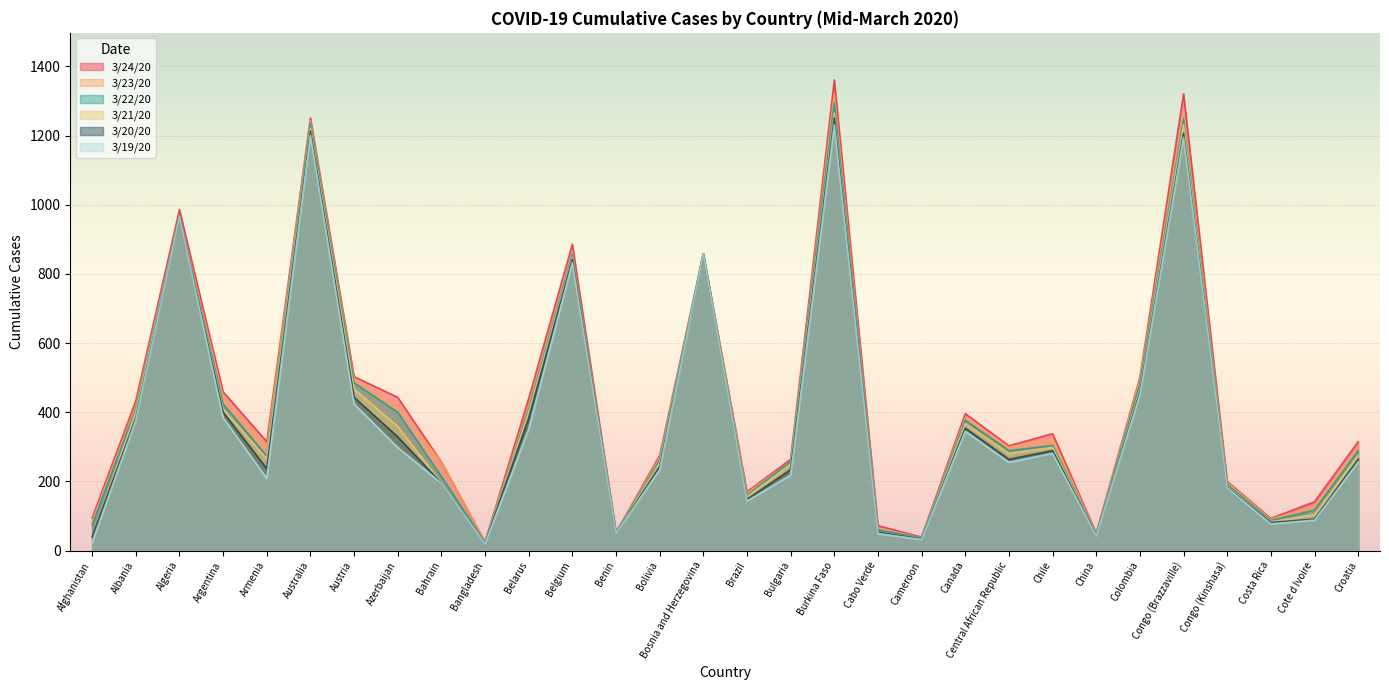

What are all the series names shown in the legend?

3/24/20, 3/23/20, 3/22/20, 3/21/20, 3/20/20, 3/19/20